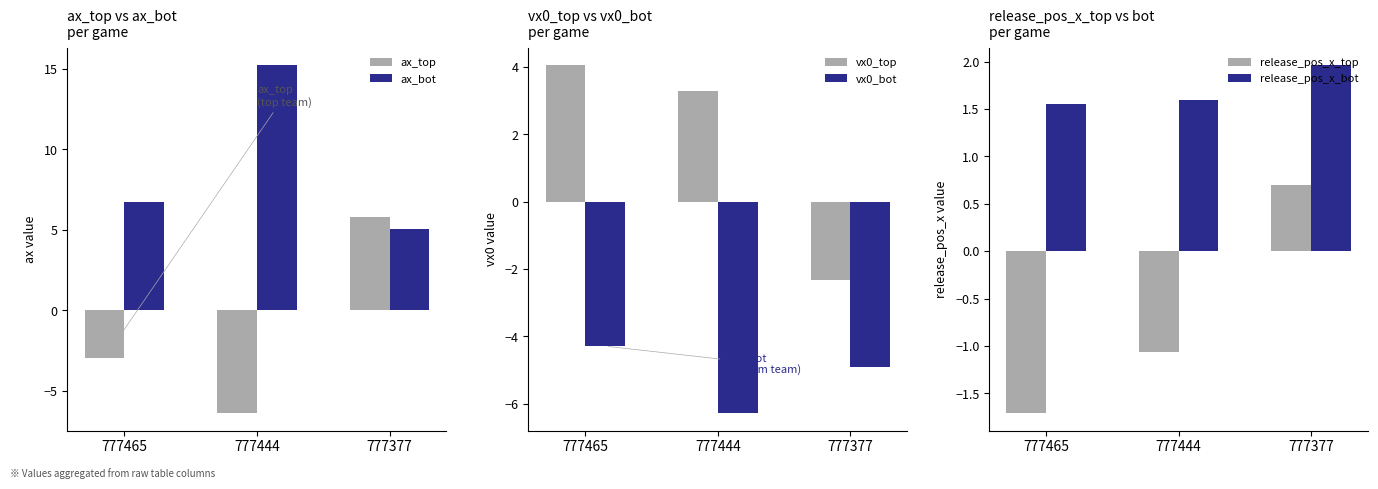

How many bars are there in total?

18